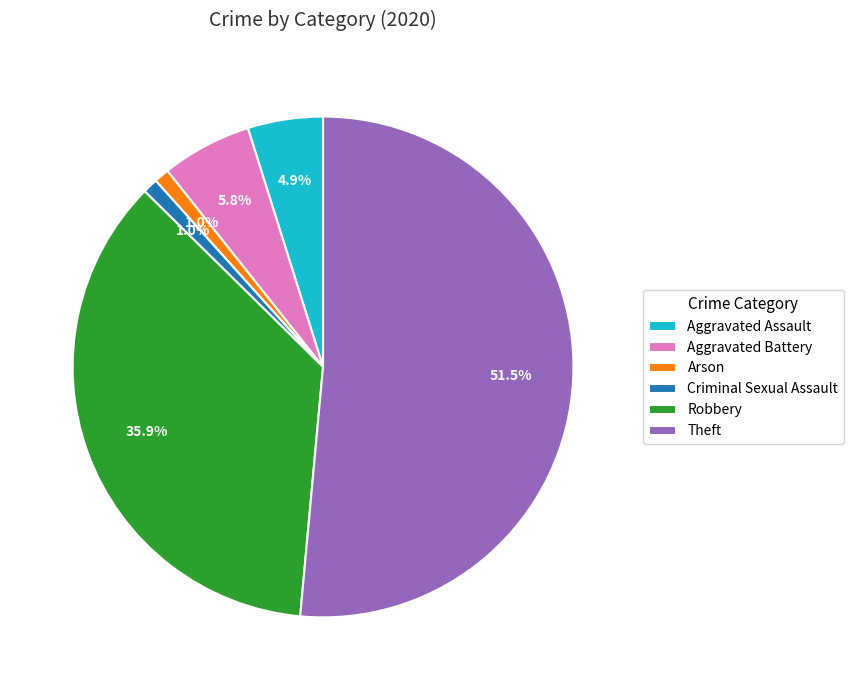

Count the number of slices in the pie.

6